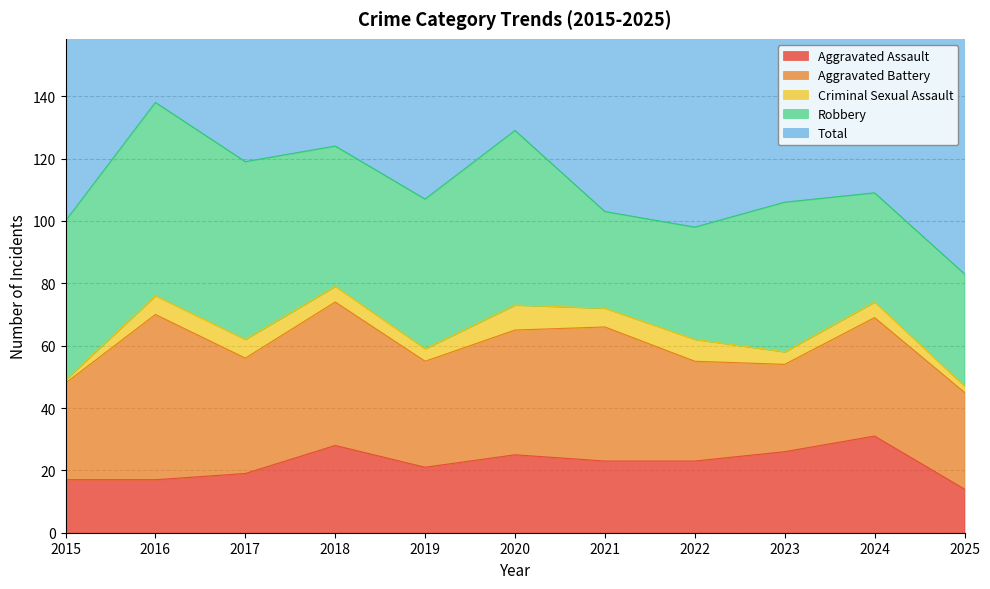

What are all the series names shown in the legend?

Aggravated Assault, Aggravated Battery, Criminal Sexual Assault, Robbery, Total